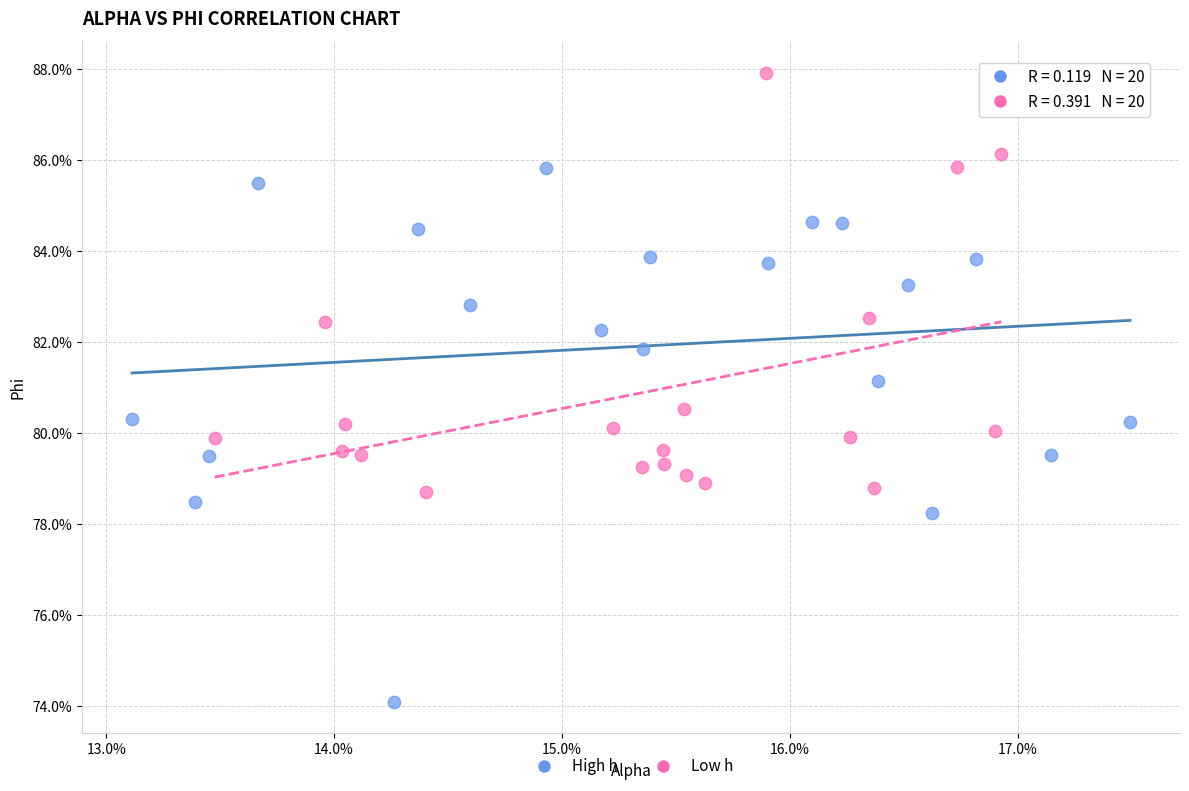

Which series contains the highest Y value?

Low h